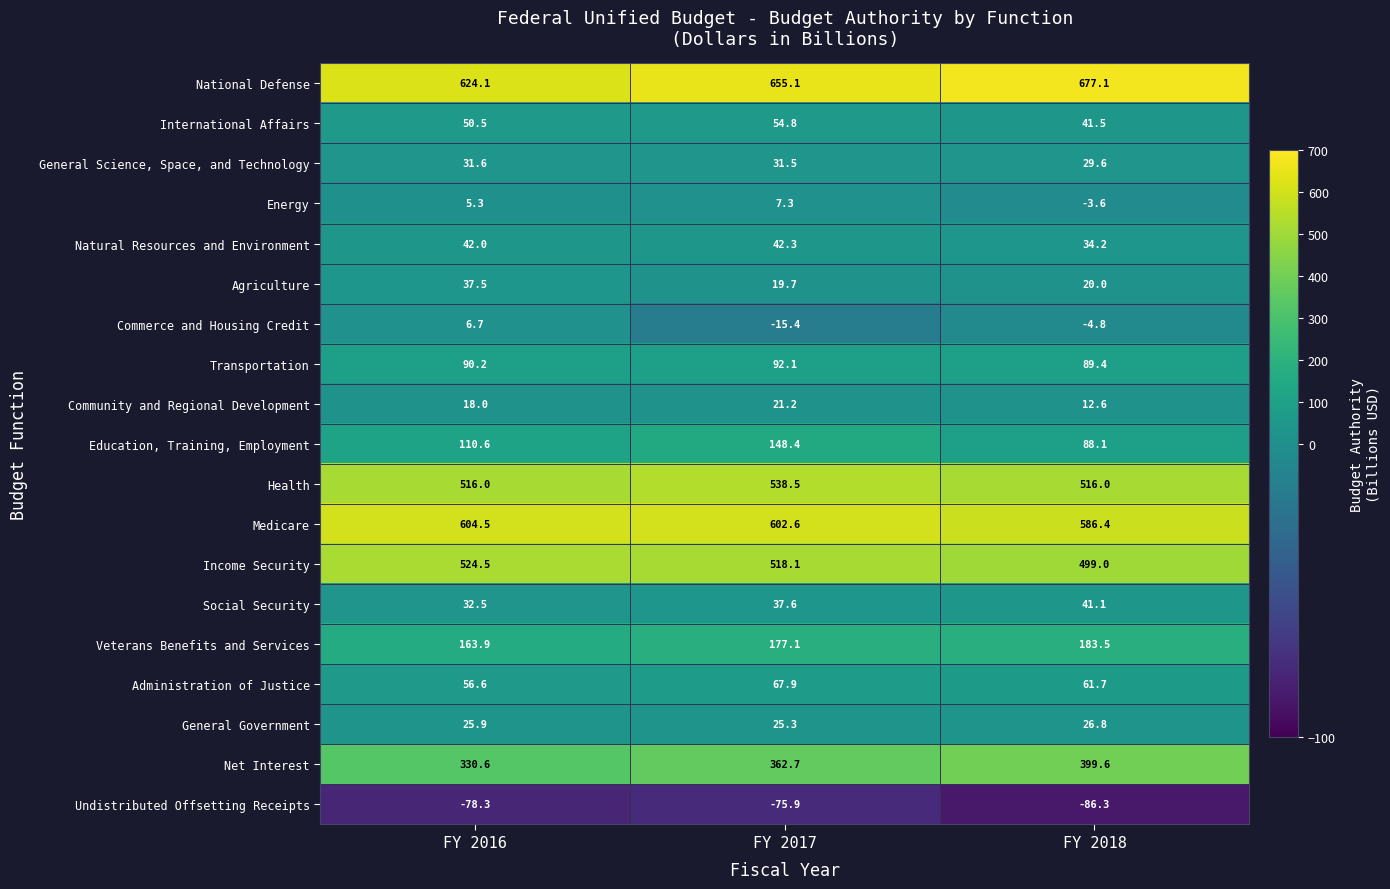

What is the average value of the General Science, Space, and Technology series?

30.9